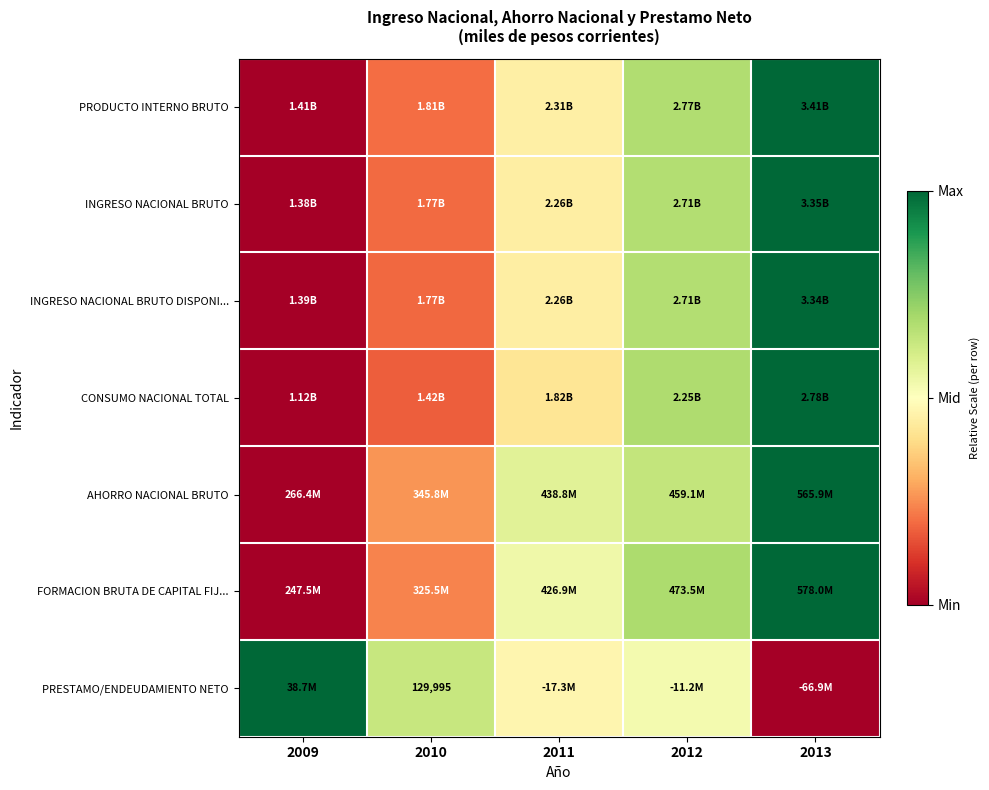

The value of INGRESO NACIONAL BRUTO DISPONI... at 2012 is 0.7. True or false?

True